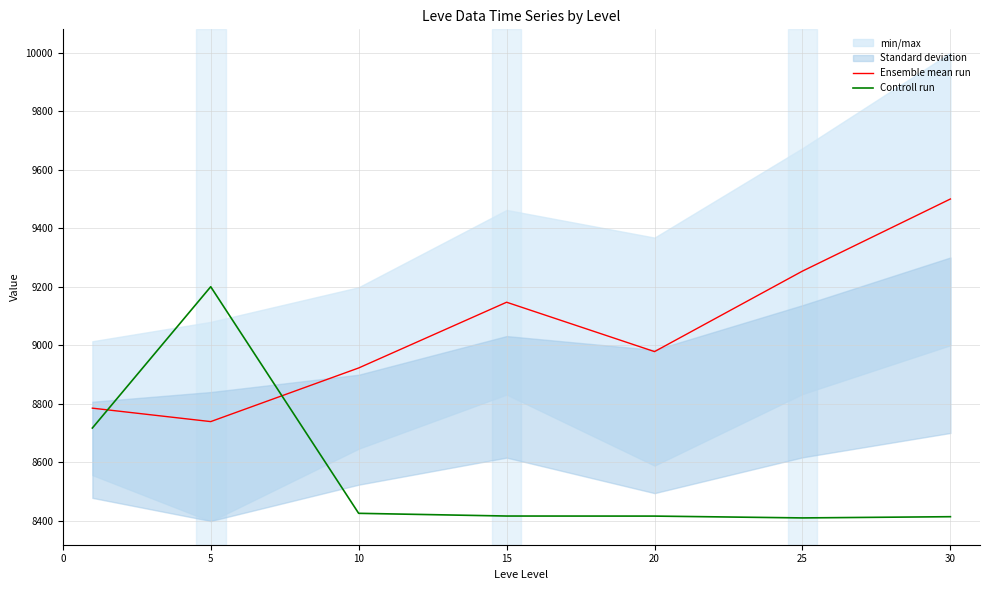

How many intersections are there between Controll run and Ensemble mean run?

2